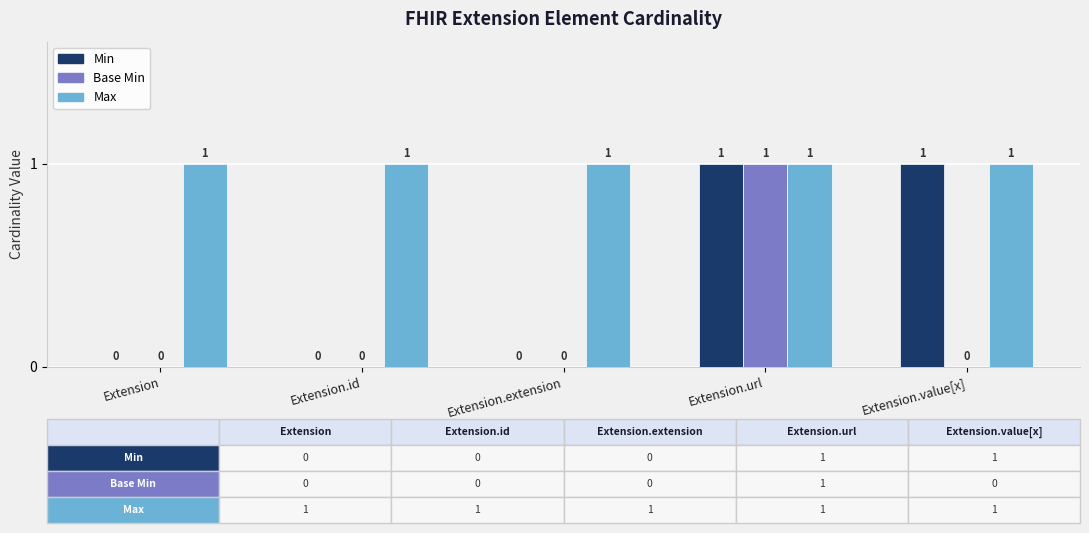

At which category is the sum across all series the highest?

Extension.url